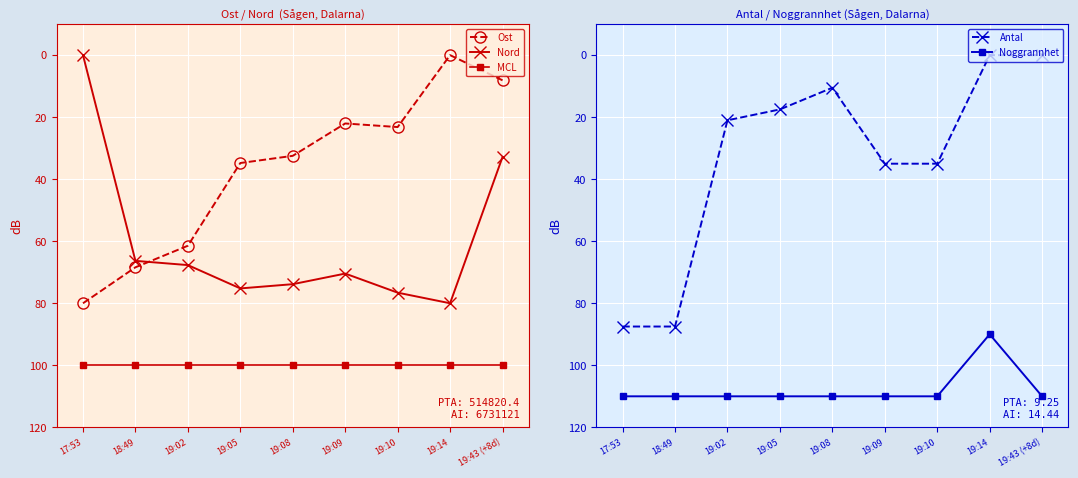

What is the spread (max minus min) of values at 17:53?

110.0